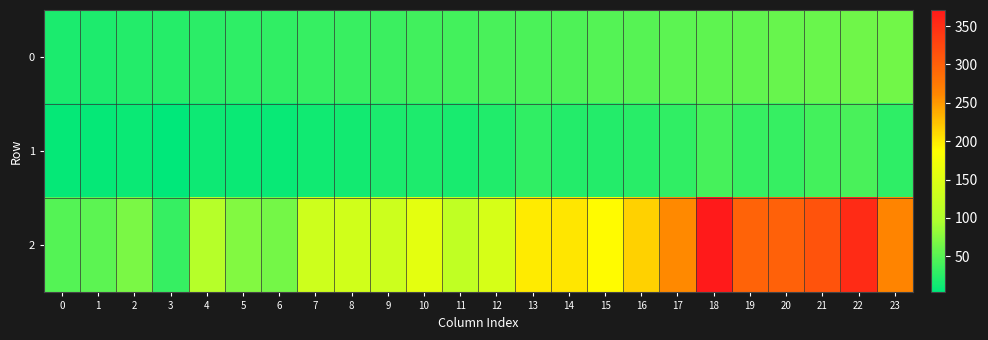

What is the maximum value shown in the chart?

371